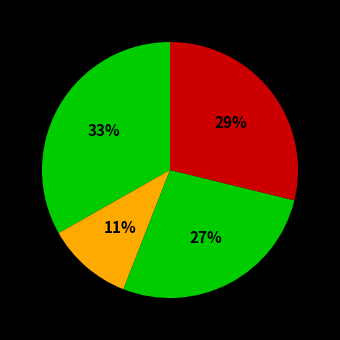

Is there a majority slice in this chart?

No